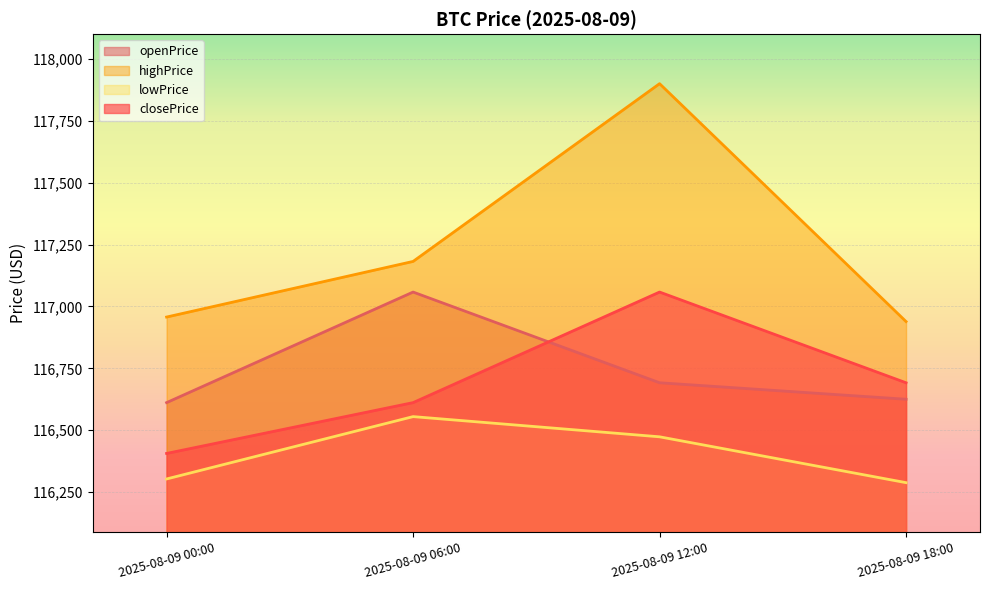

In lowPrice, how many points are higher than both neighbors (excluding endpoints)?

1